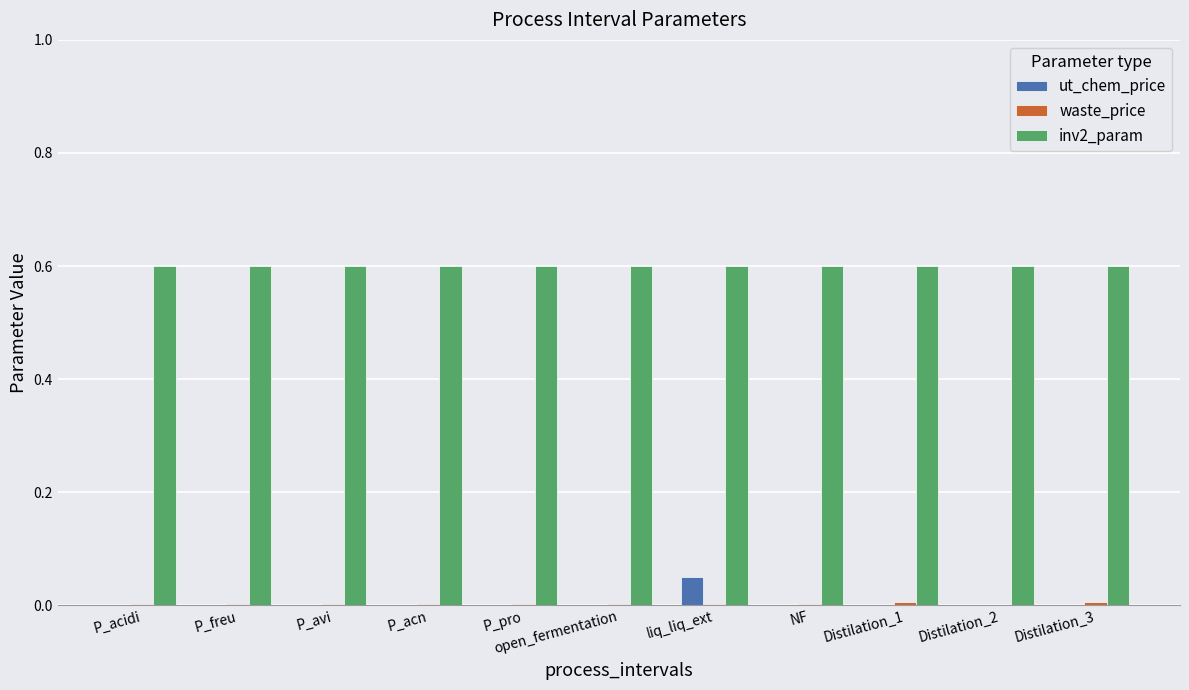

True or false: inv2_param has a value of 0.3 at P_acn.

False